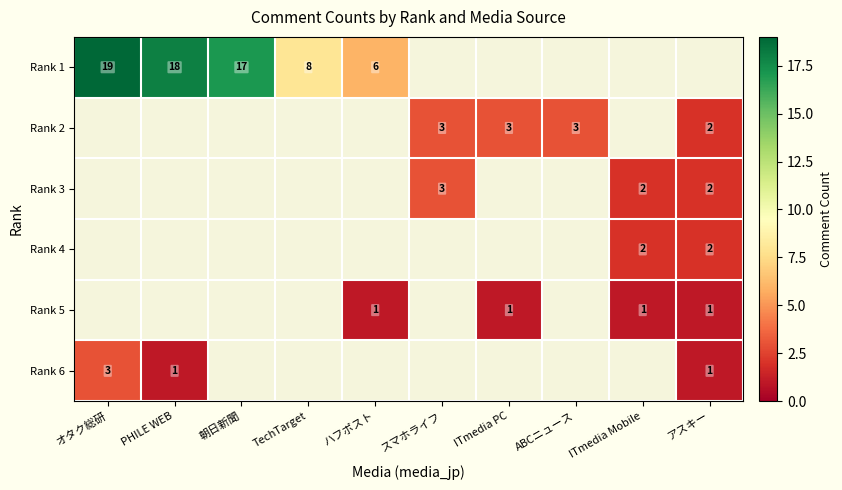

What is the maximum value shown in the chart?

19.0